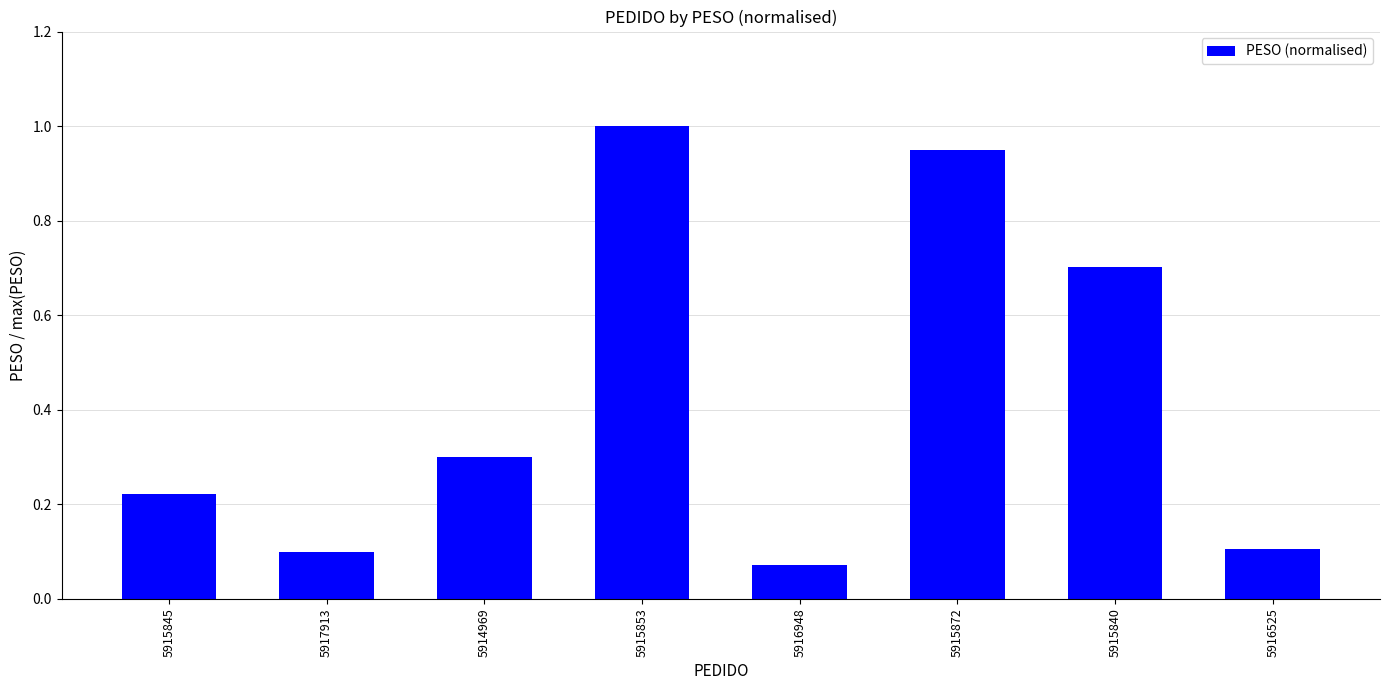

The value at 5915840 is 0.4. True or false?

False